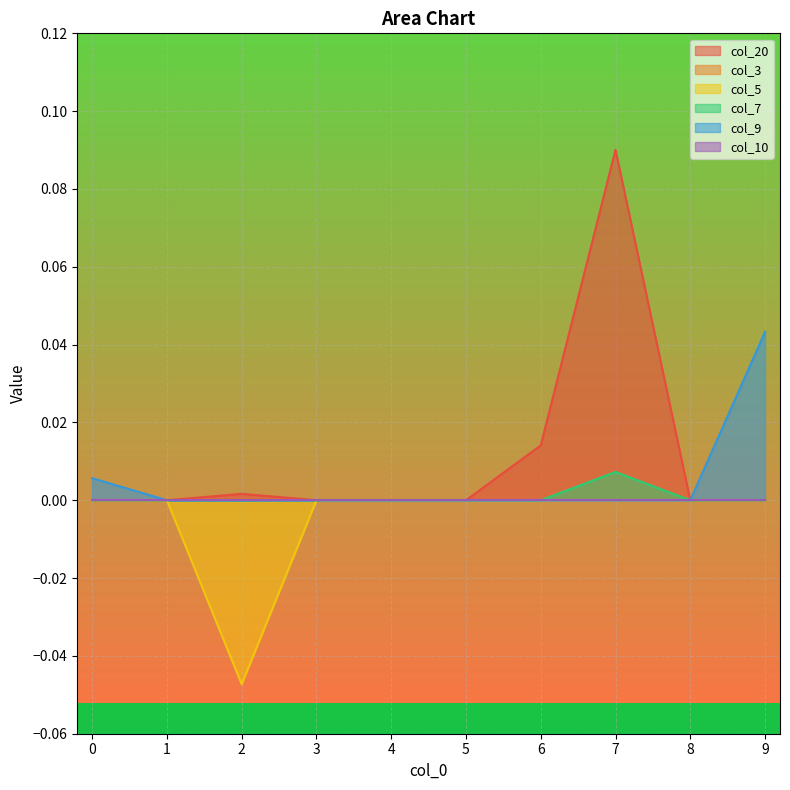

True or false: col_9 and col_5 cross at least once.

False